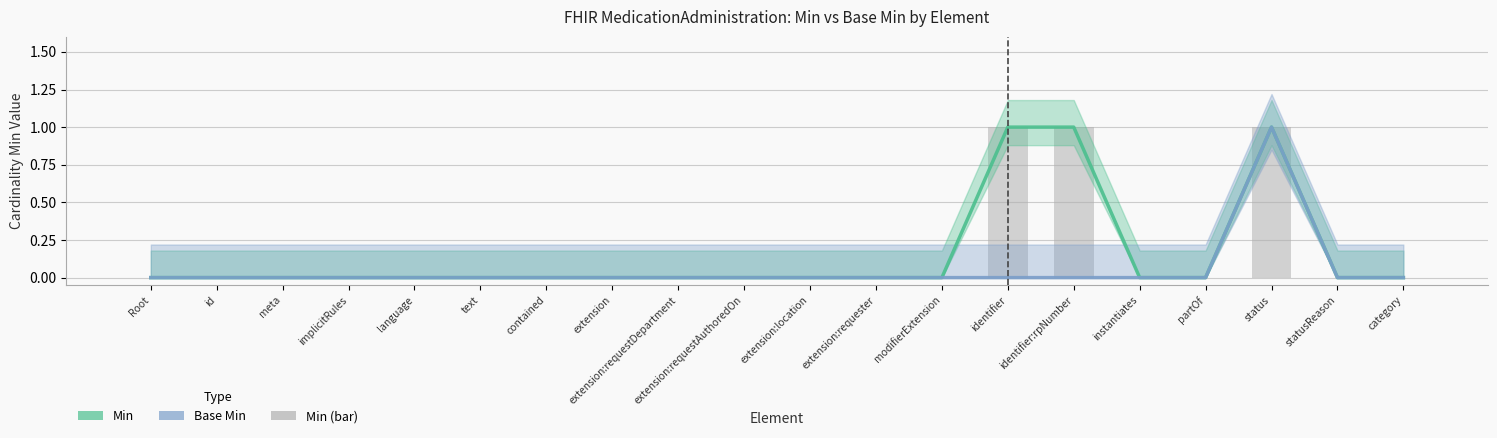

What is the label of the 17th bar from the left?

partOf